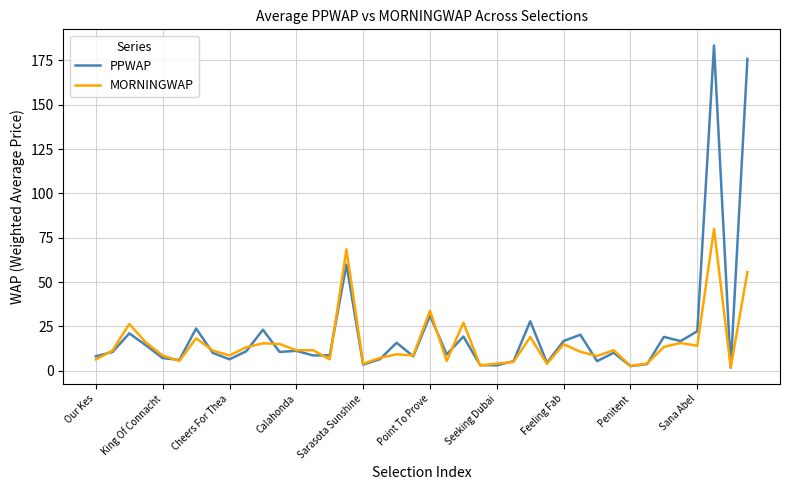

Rank the series by their maximum value, from lowest to highest.

MORNINGWAP, PPWAP